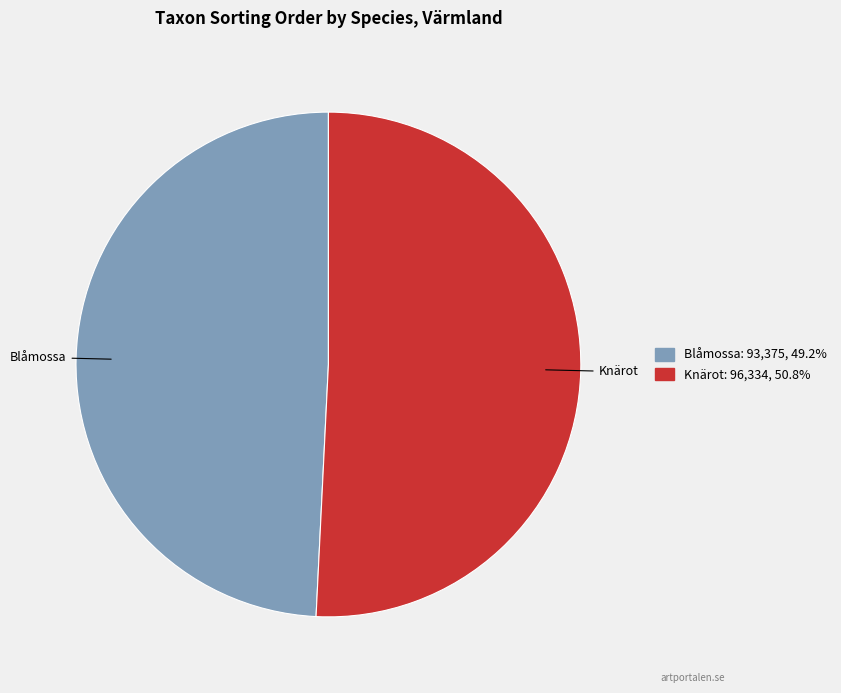

Is Knärot the majority of the pie?

Yes